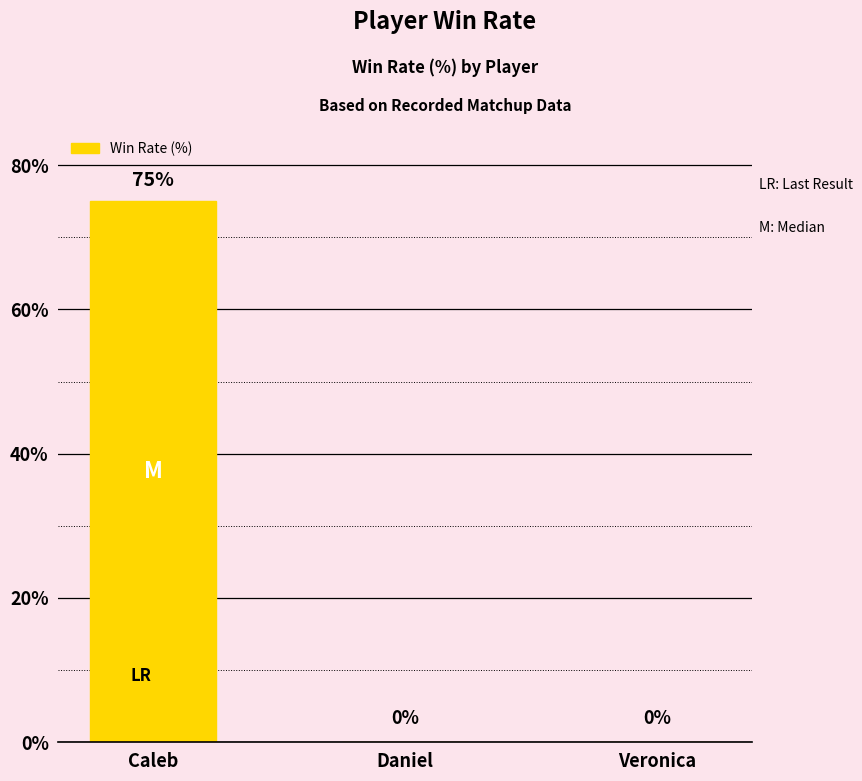

Reading left to right, what are all the values shown in this chart?

75	0	0